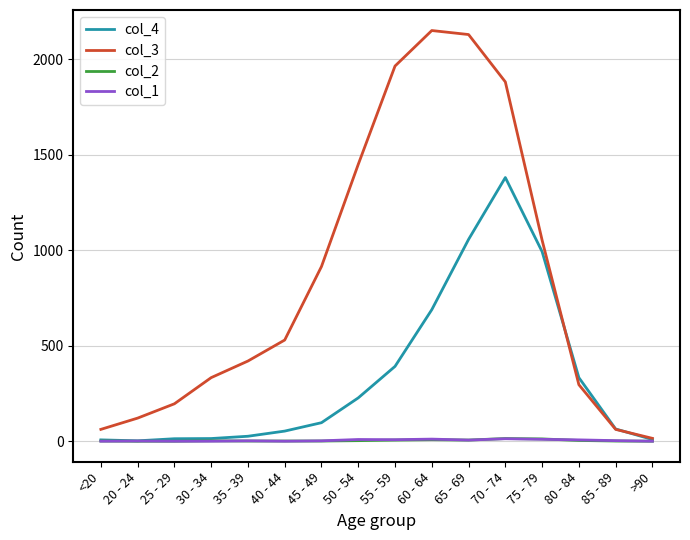

Which category has the highest value in the col_4 series?

70 - 74